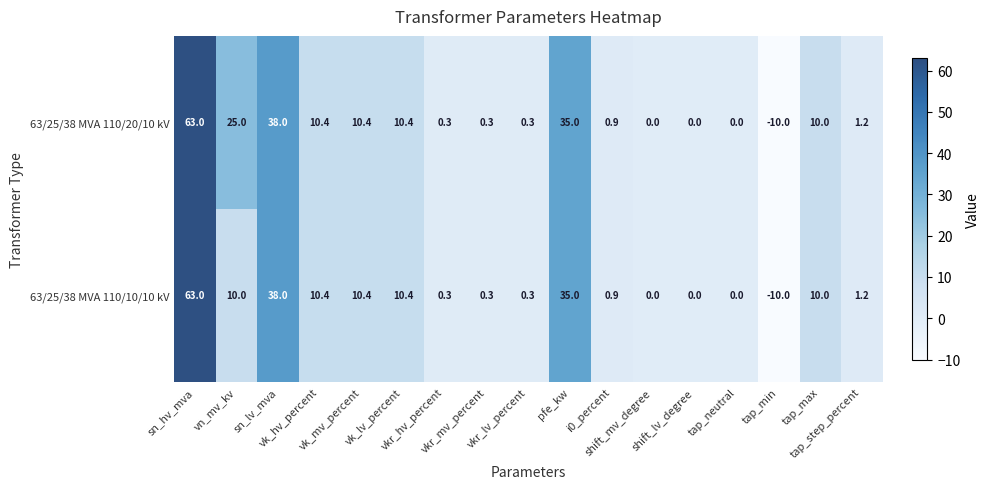

Rank the series by their average value, from highest to lowest.

63/25/38 MVA 110/20/10 kV, 63/25/38 MVA 110/10/10 kV